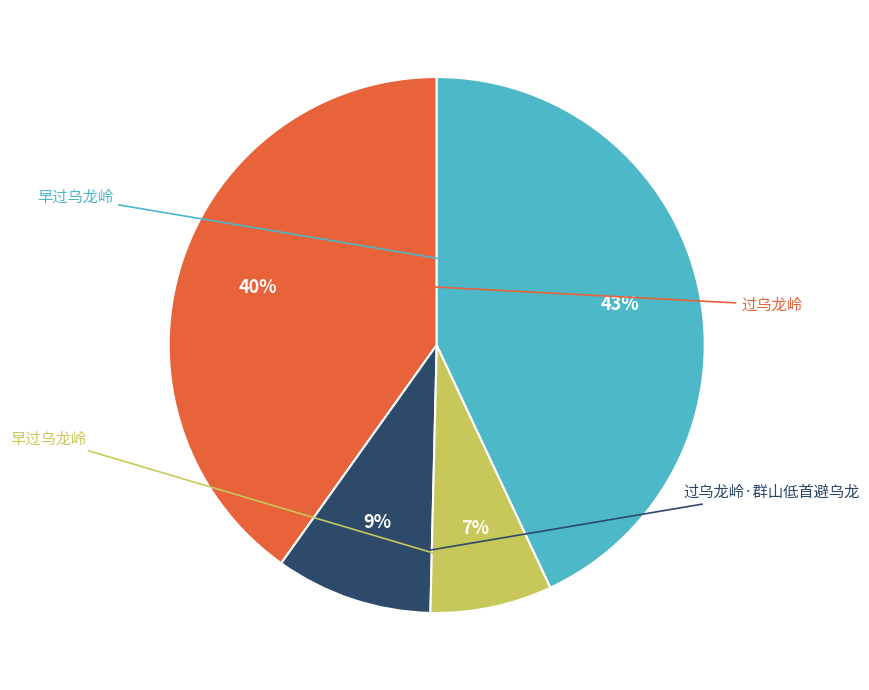

To the nearest percent, what is the difference between the largest and smallest slice percentages?

36%